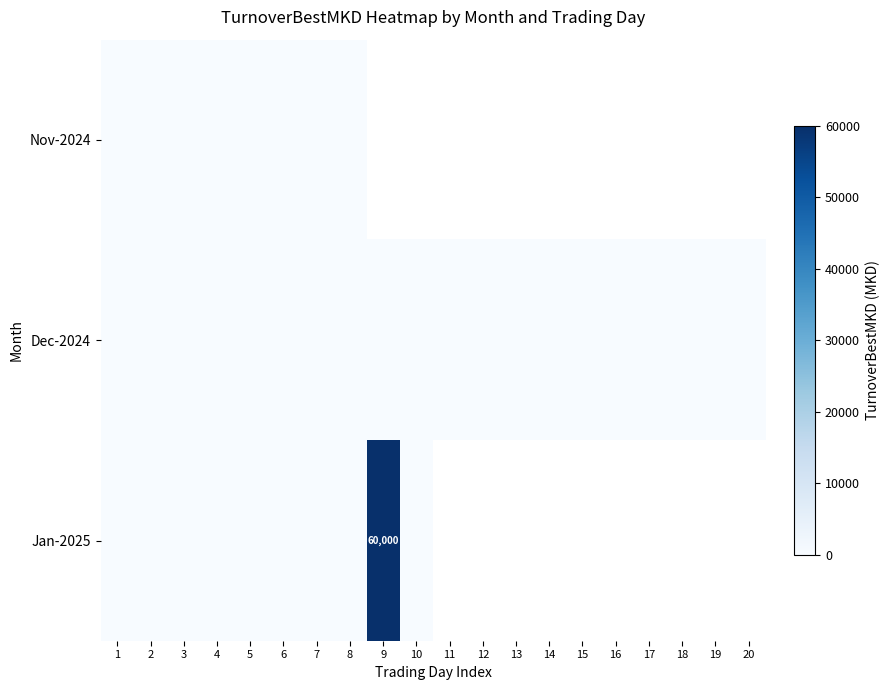

True or false: Jan-2025 has a value of 0.0 at 8.

True